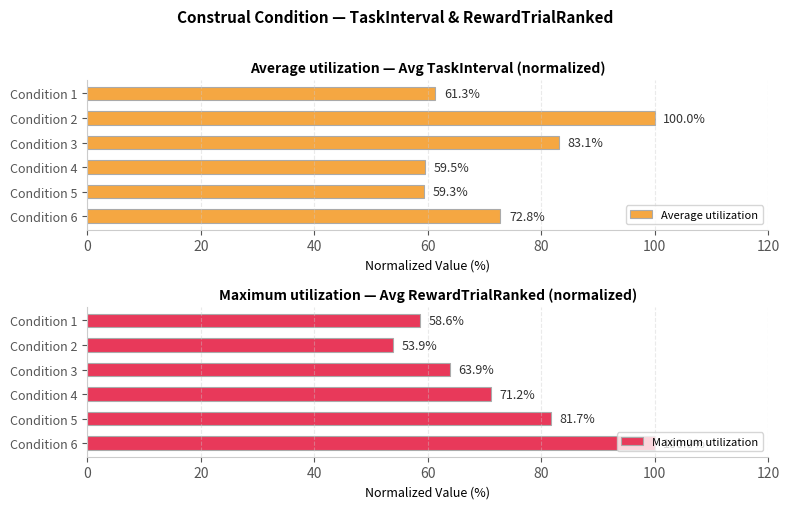

Between 40 and 60, which series saw the biggest shift?

Average utilization